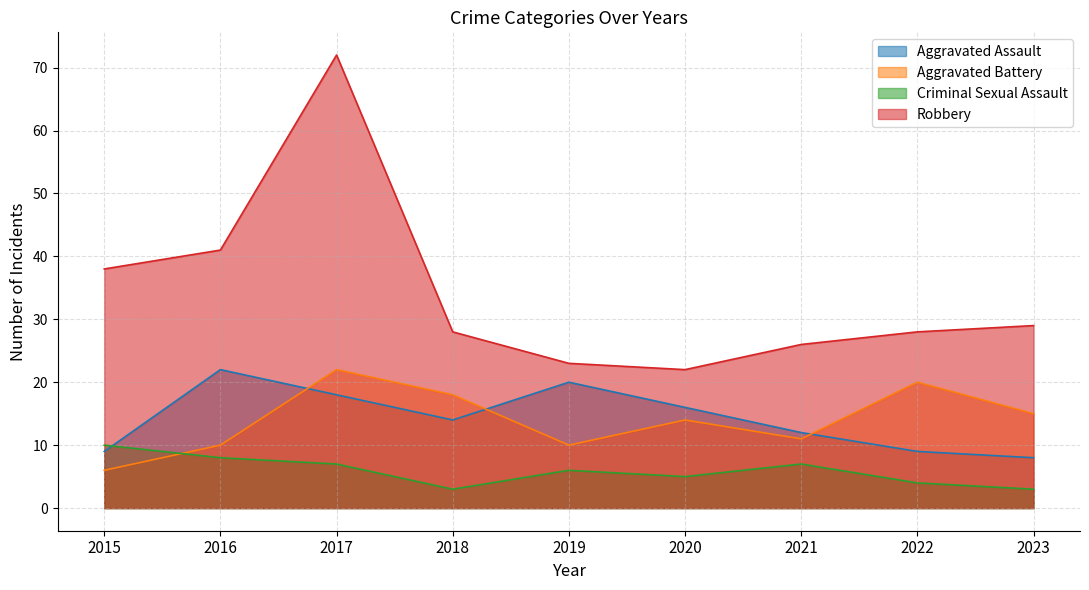

What is the value of the Robbery point at the 8th from the left?

28